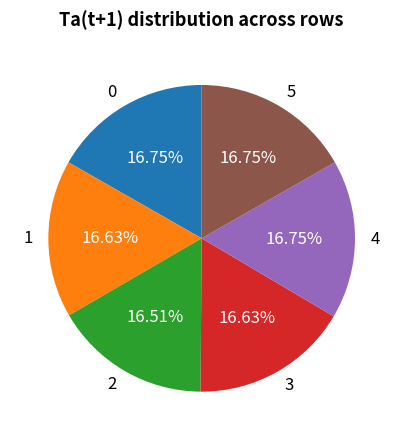

What is the total percentage of 3 and 0?

33.4%